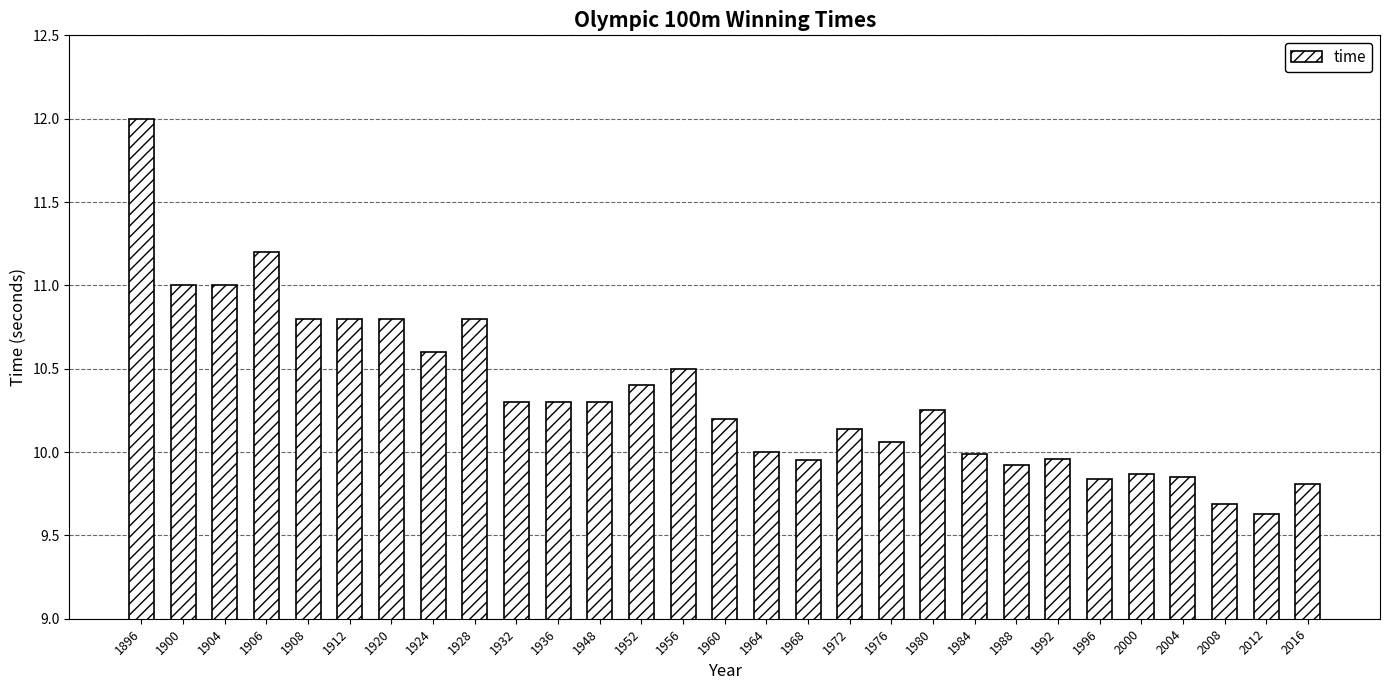

Is it true that the value at 1936 is 15.6?

False